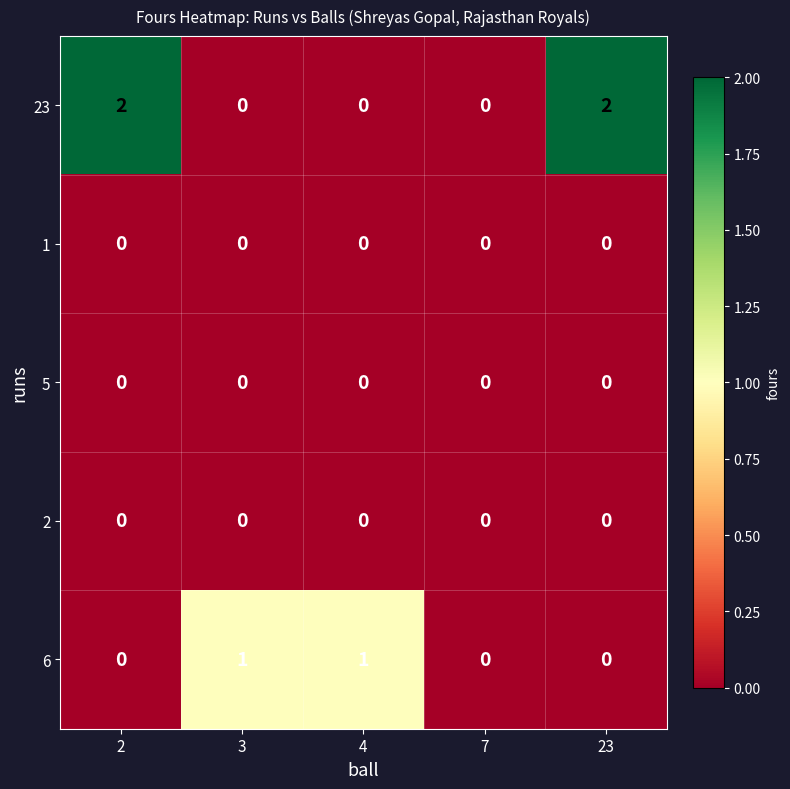

Which series has the largest total across all categories?

23